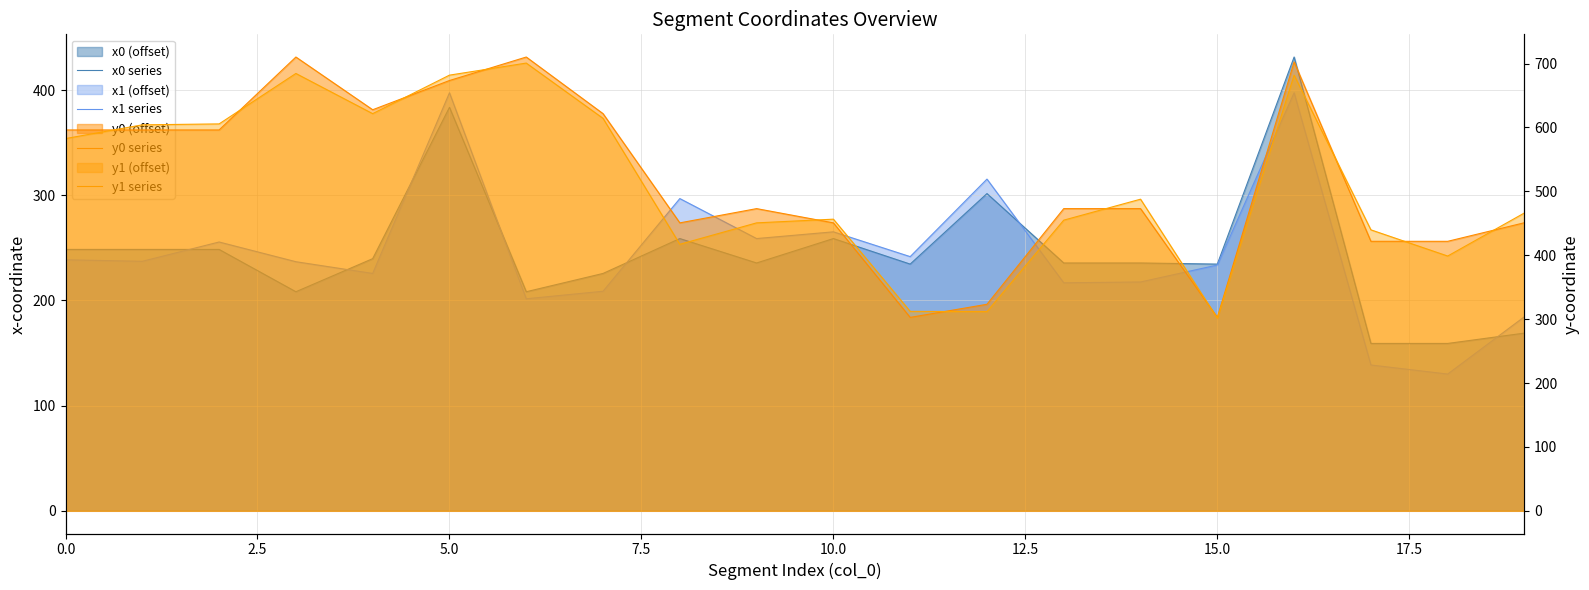

Which series has the largest range (max minus min)?

y0 series